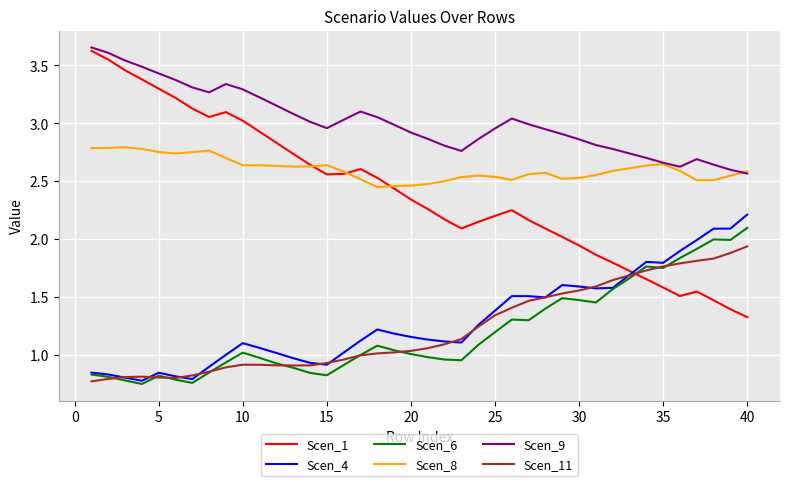

After their last crossing, which series has the higher values: Scen_1 or Scen_11?

Scen_11